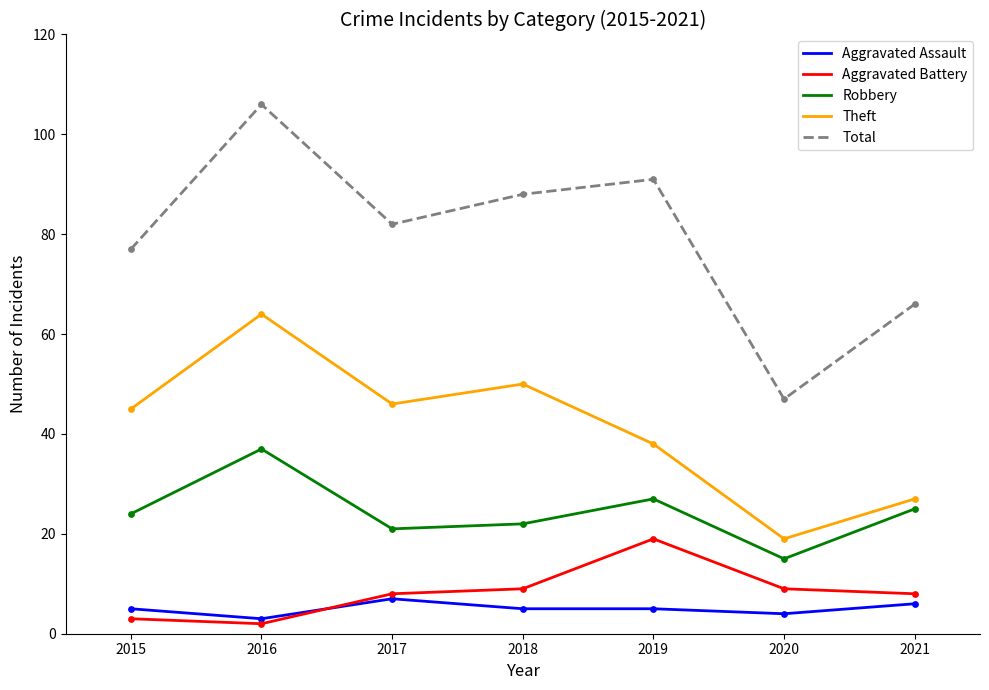

What are all the series names shown in the legend?

Aggravated Assault, Aggravated Battery, Robbery, Theft, Total